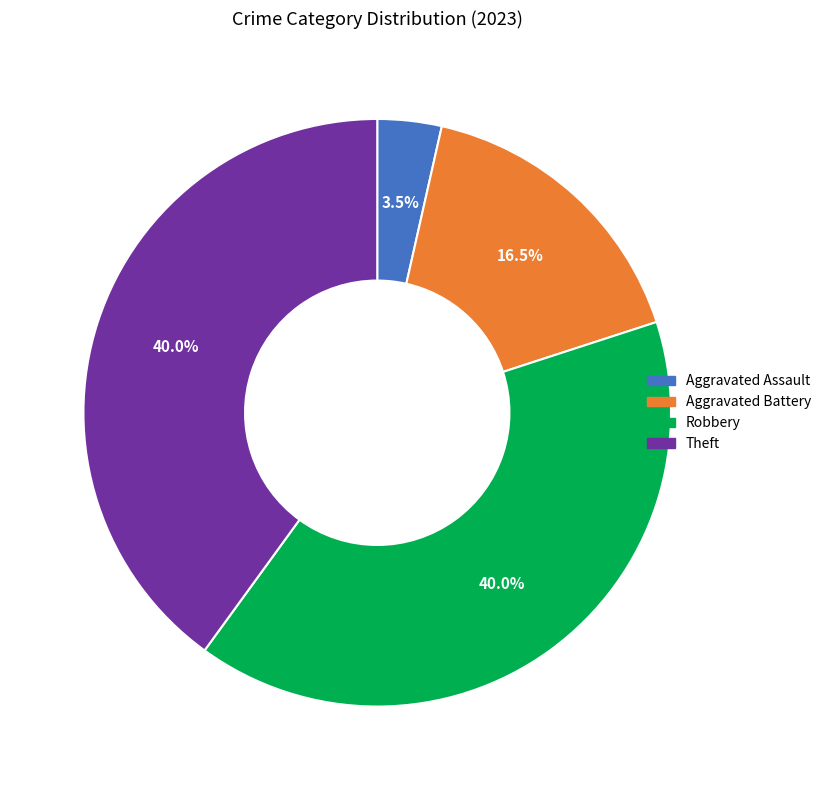

How many segments does this pie chart have?

4